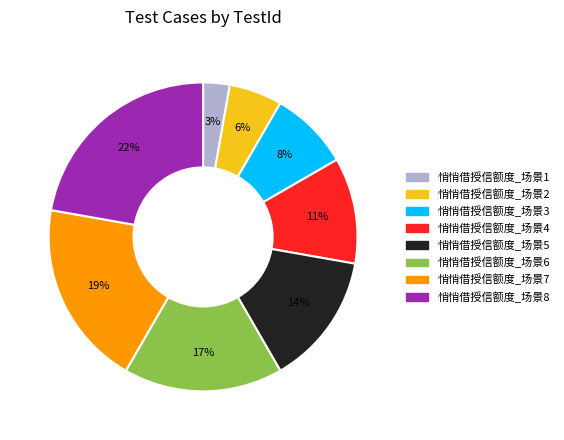

Which has a higher value, 悄悄借授信额度_场景6 or 悄悄借授信额度_场景5?

悄悄借授信额度_场景6